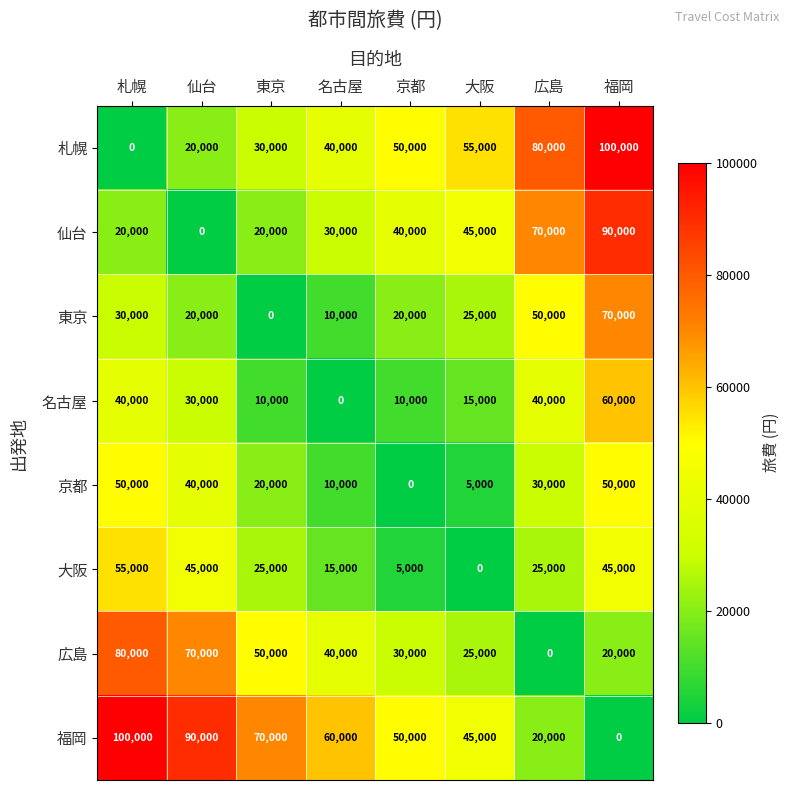

How many 札幌 values are between 30000 and 80000?

5